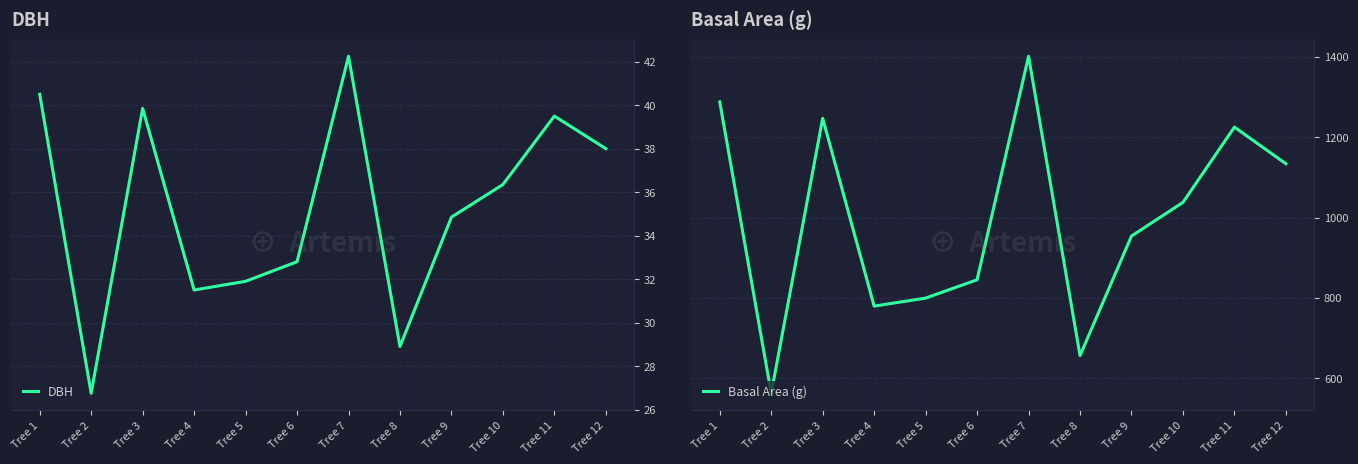

True or false: Basal Area (g) and DBH cross at least once.

False